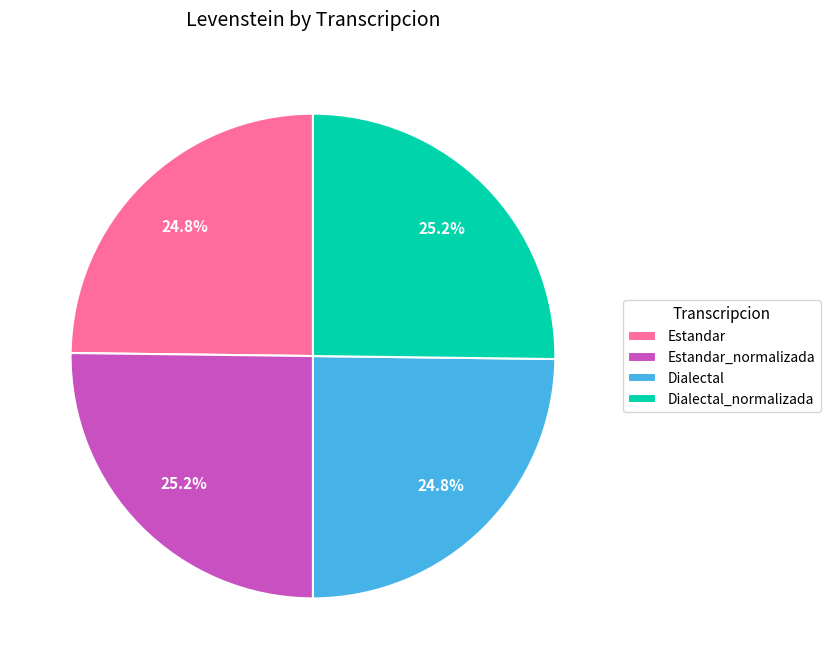

Count the number of slices in the pie.

4